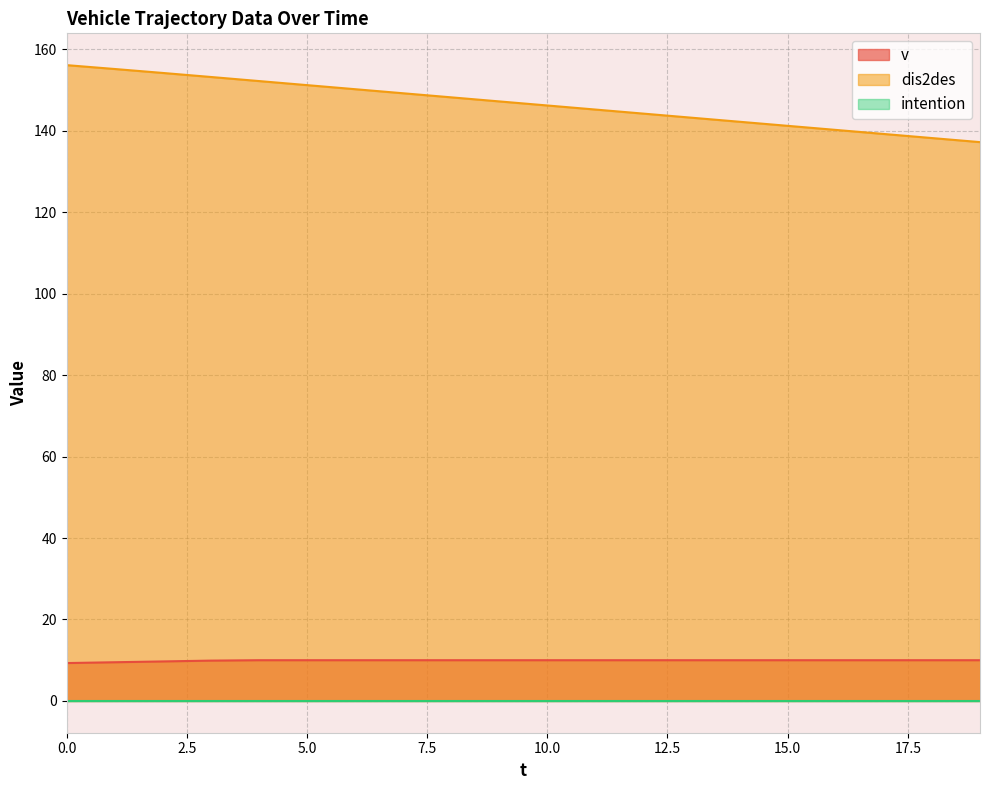

How many distinct data groups are displayed?

3